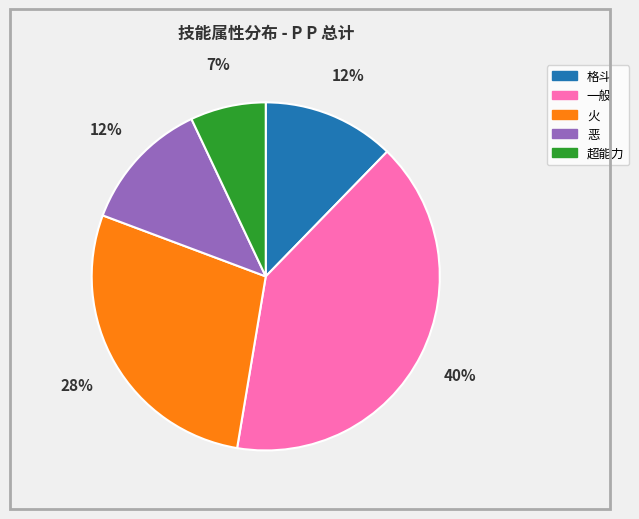

To the nearest percent, what is the combined percentage of 一般 and 格斗?

53%